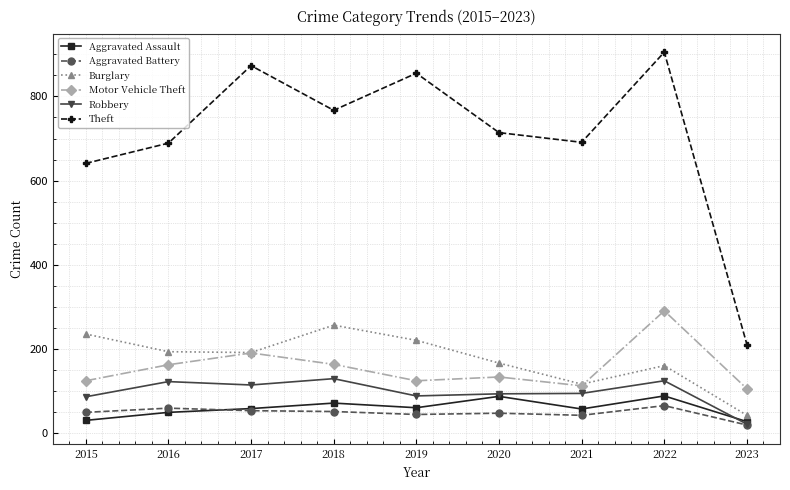

True or false: Theft has more than 2 interior local peaks.

True